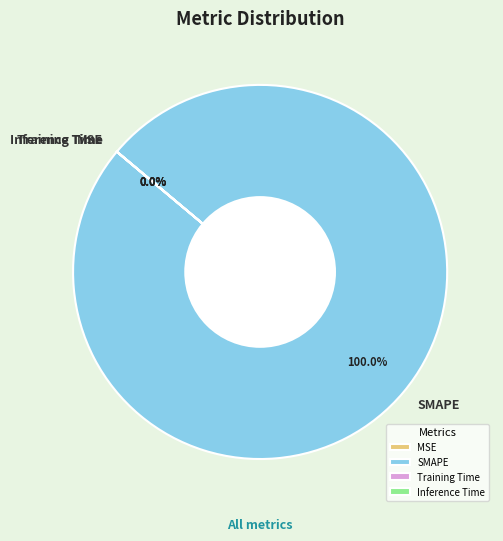

How many slices are in this pie chart?

4